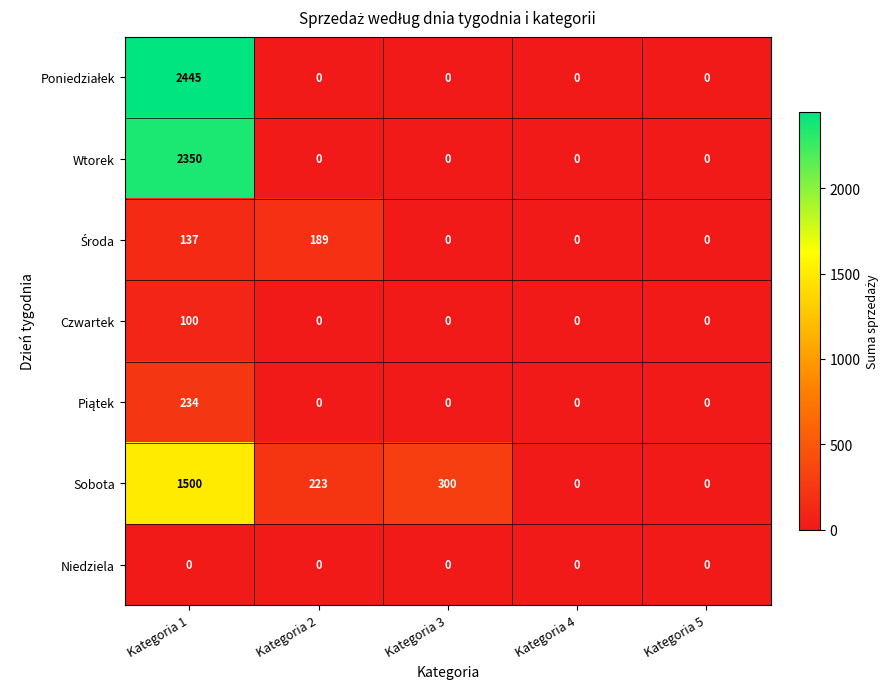

What is the maximum value for Sobota?

1500